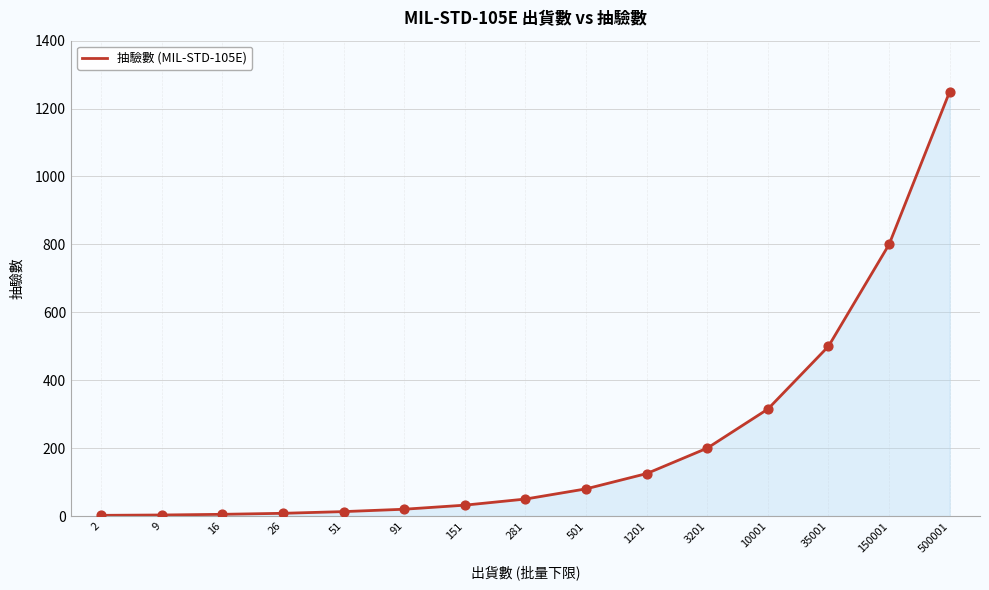

Approximately how many times larger is the value at 1201 compared to 9?

41.7